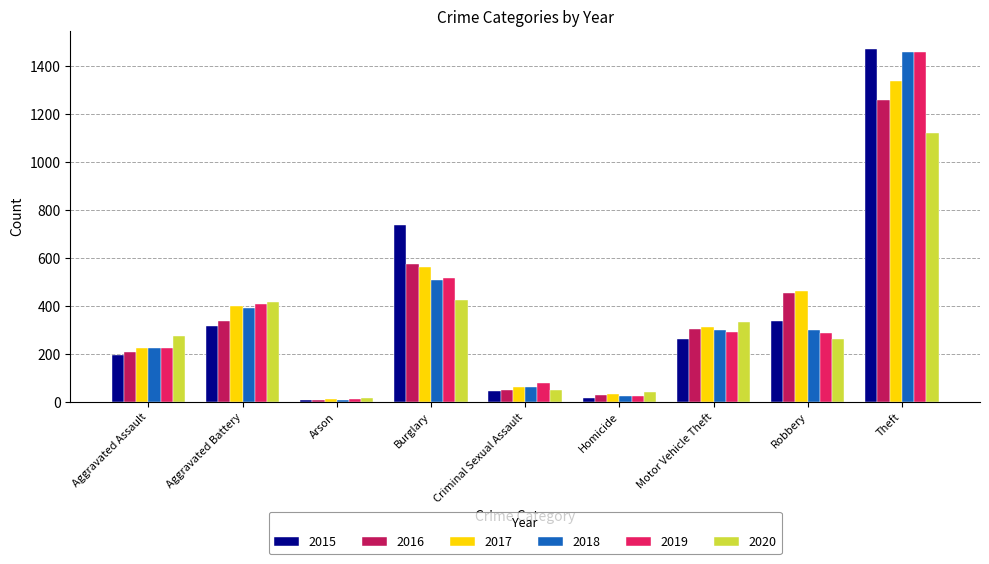

What is the difference between the second highest and minimum values in the 2019 series?

505